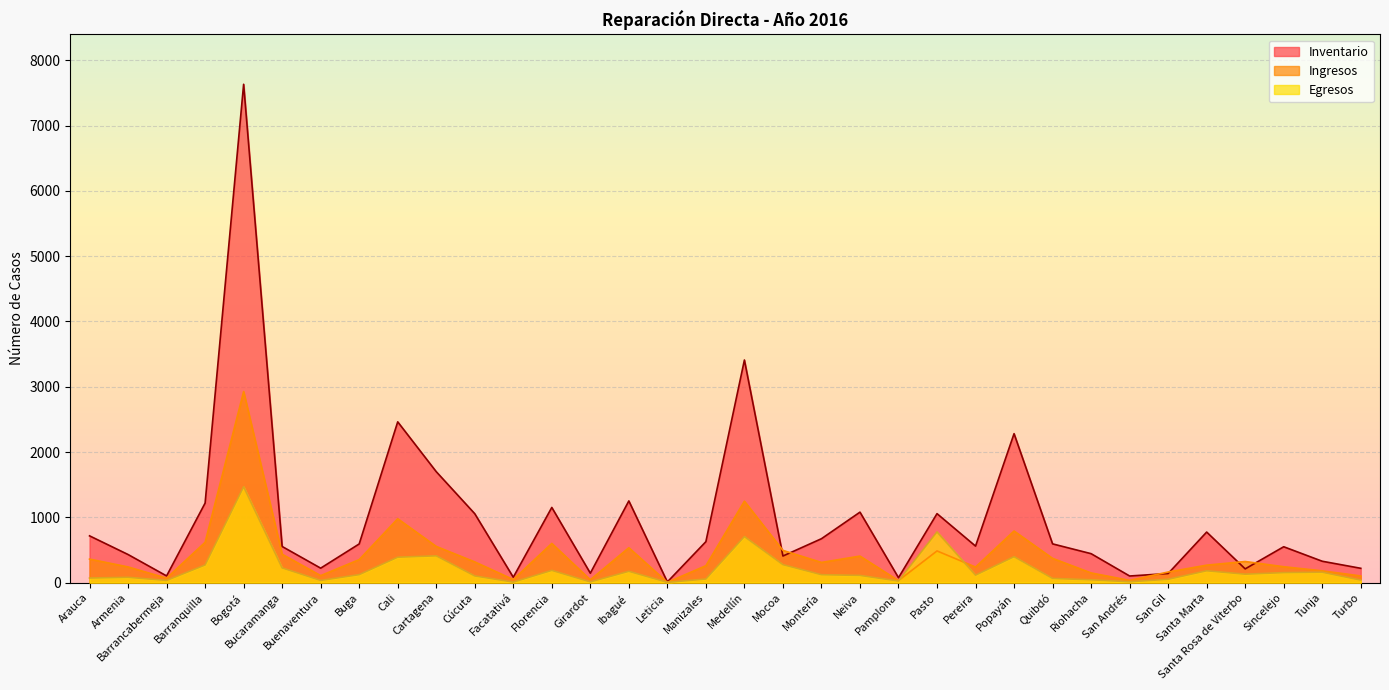

How many lines are shown in the chart?

3